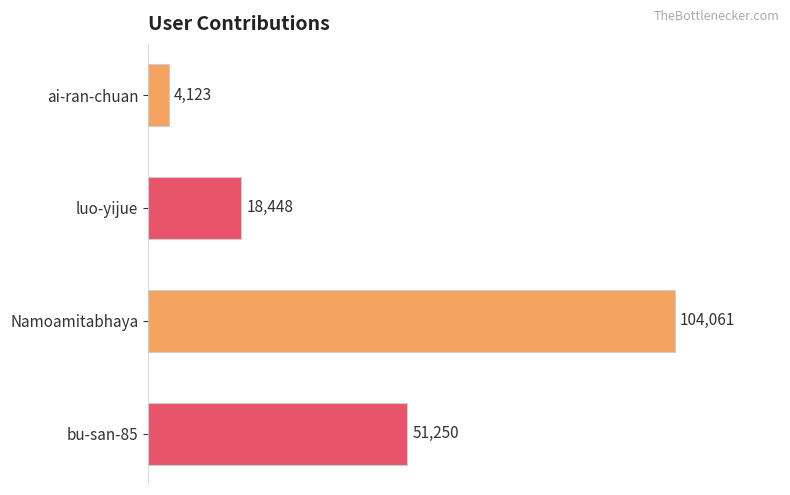

How many data points does each series have?

4